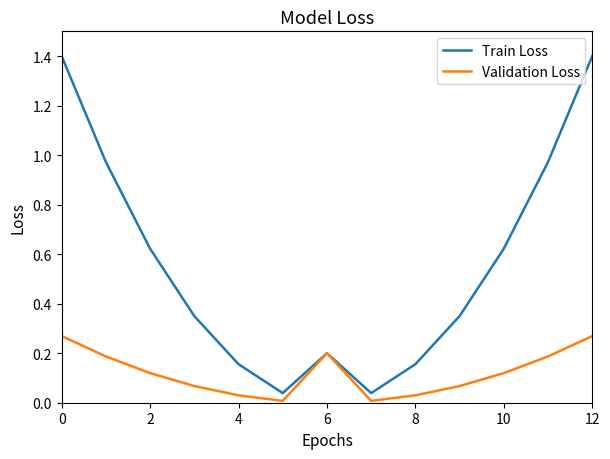

Which series has the largest total across all categories?

Train Loss